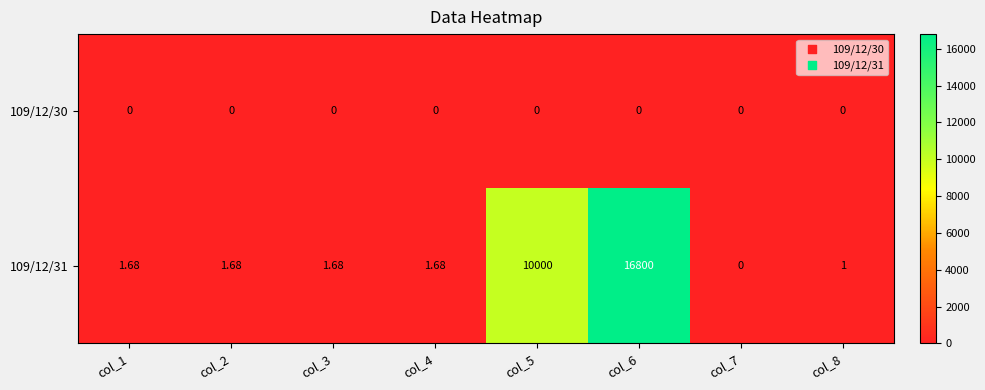

At how many categories does at least one series exceed 7841?

2